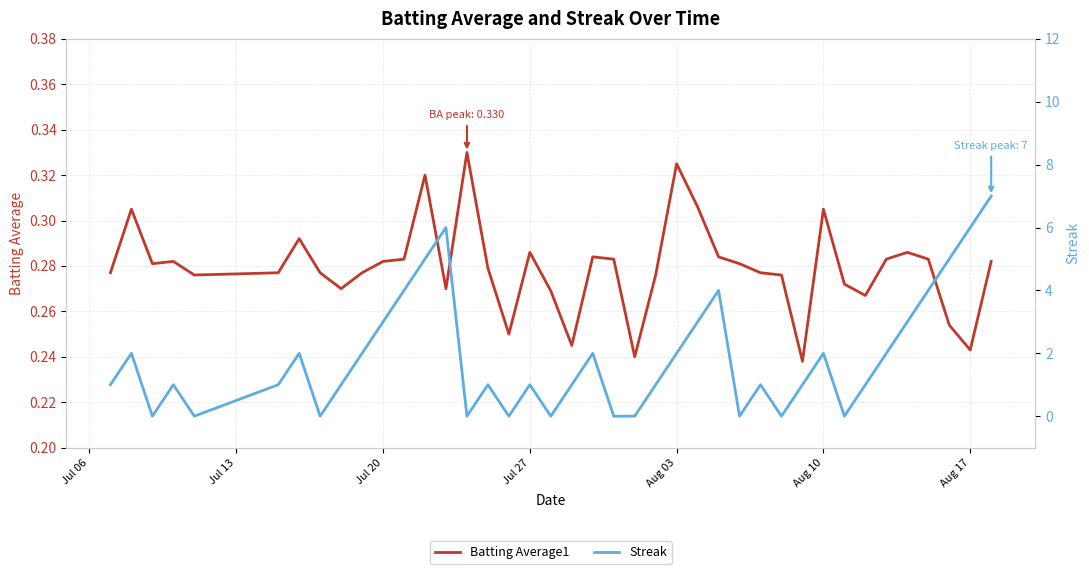

What is the maximum value shown in the chart?

7.0